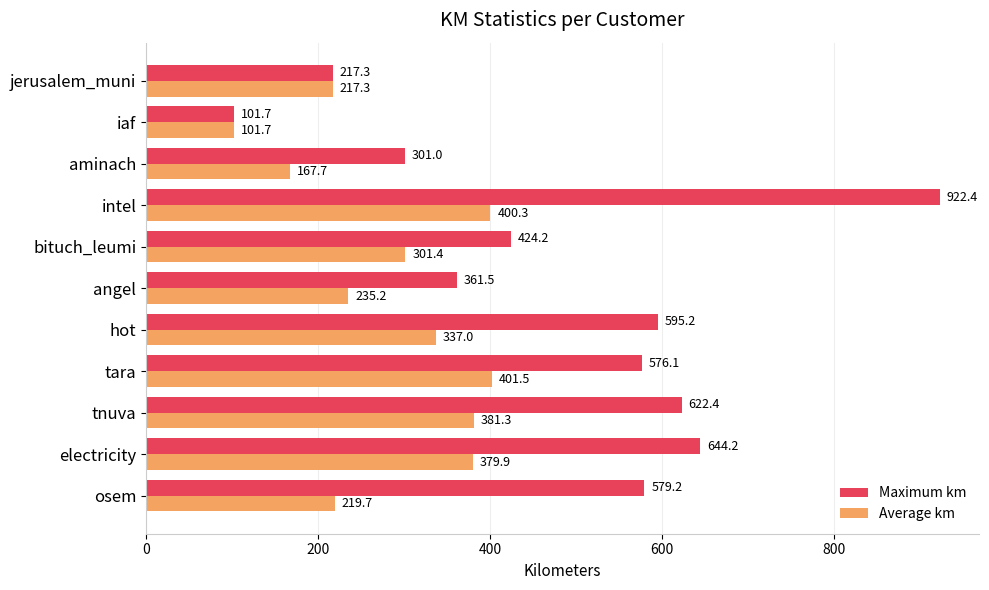

Count the number of data series in this chart.

2